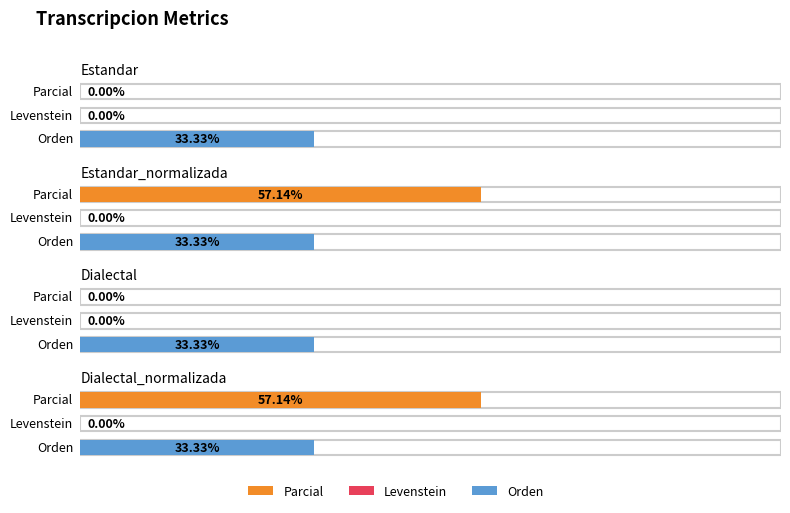

Does the chart contain stacked bars?

No